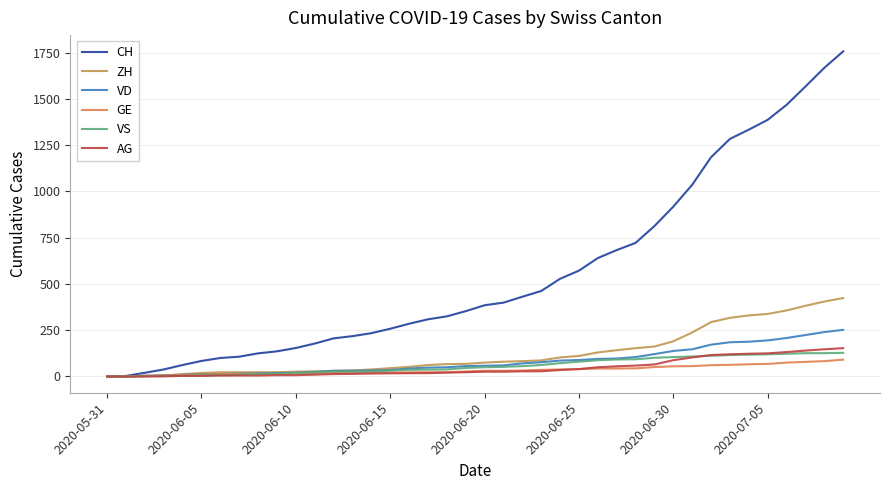

At which category does the chart reach its minimum across all series?

2020-05-31